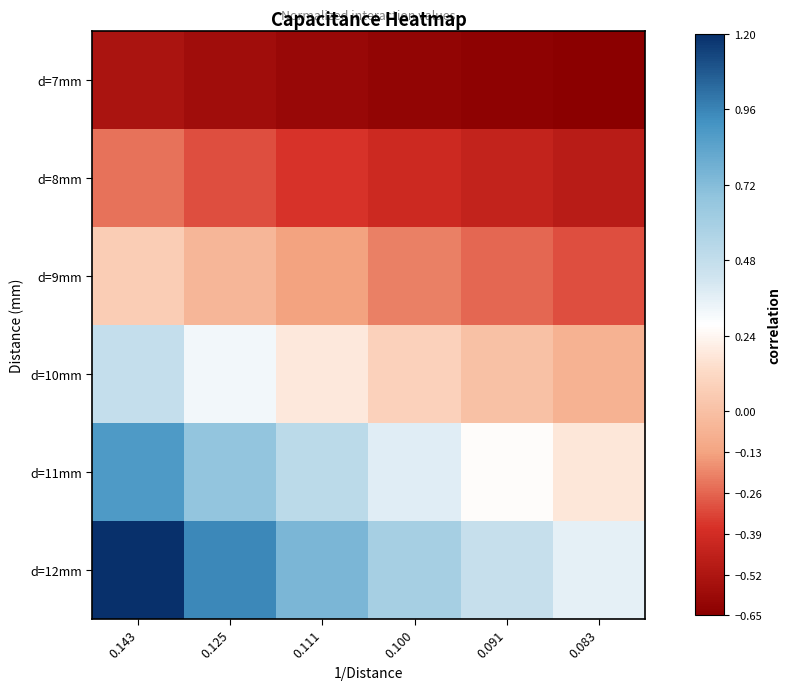

List the series in order of their peak value, lowest first.

d=7mm, d=8mm, d=9mm, d=10mm, d=11mm, d=12mm